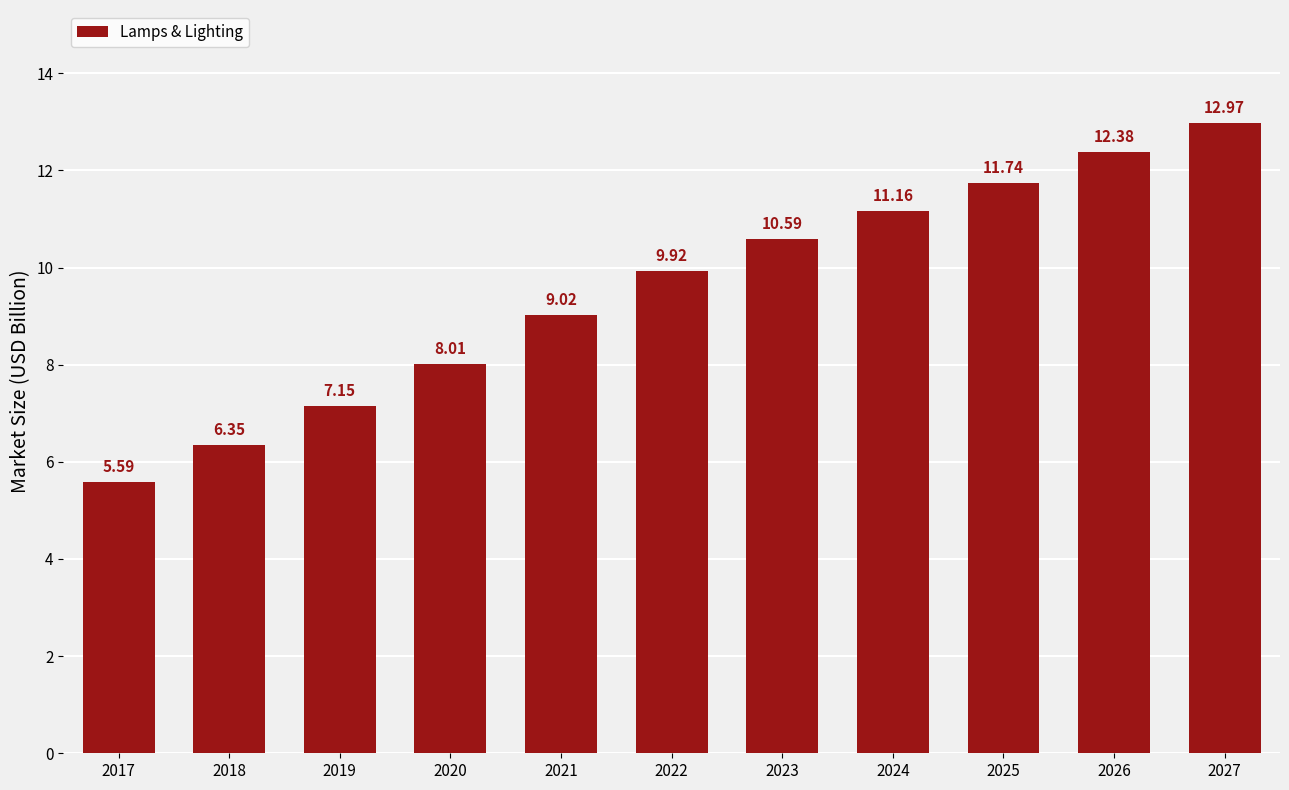

Approximately how many times larger is the value at 2021 compared to 2023?

0.9